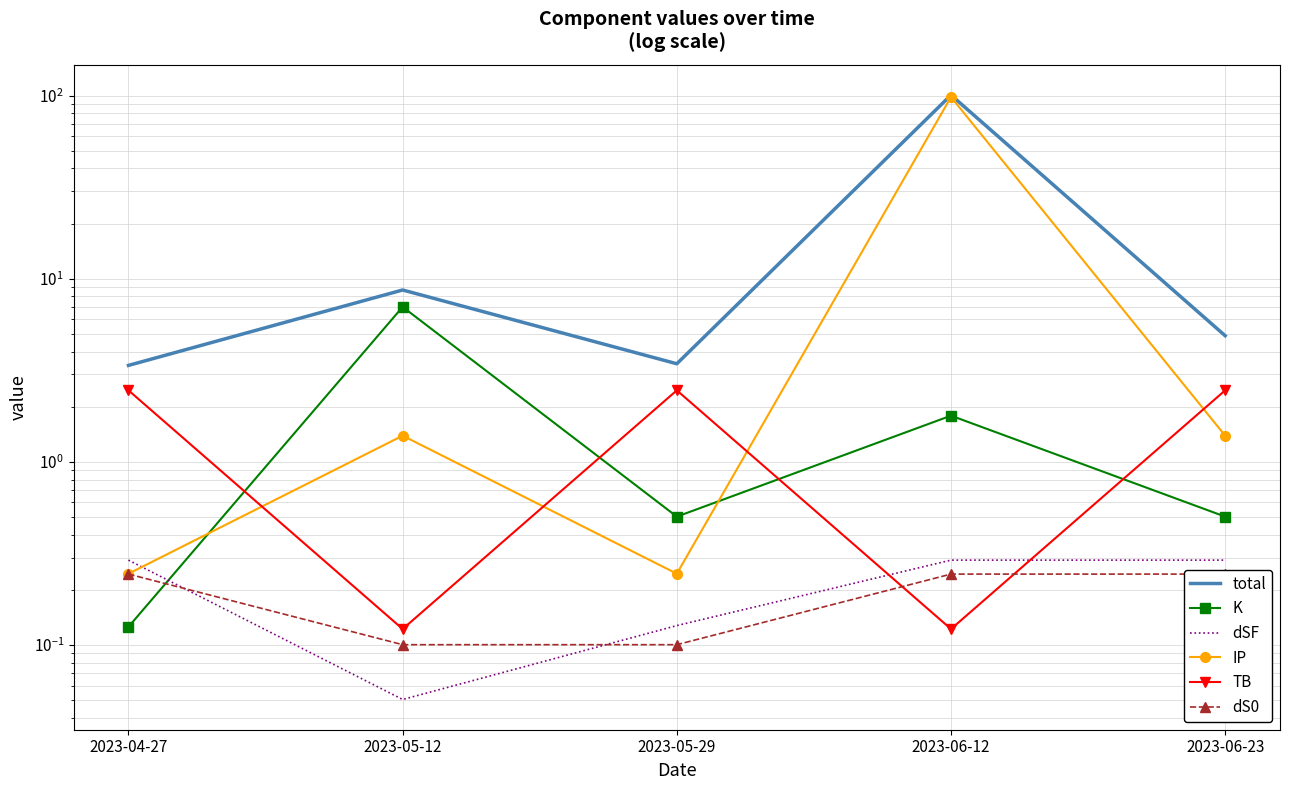

True or false: TB has a value of 2.5 at 2023-04-27.

True